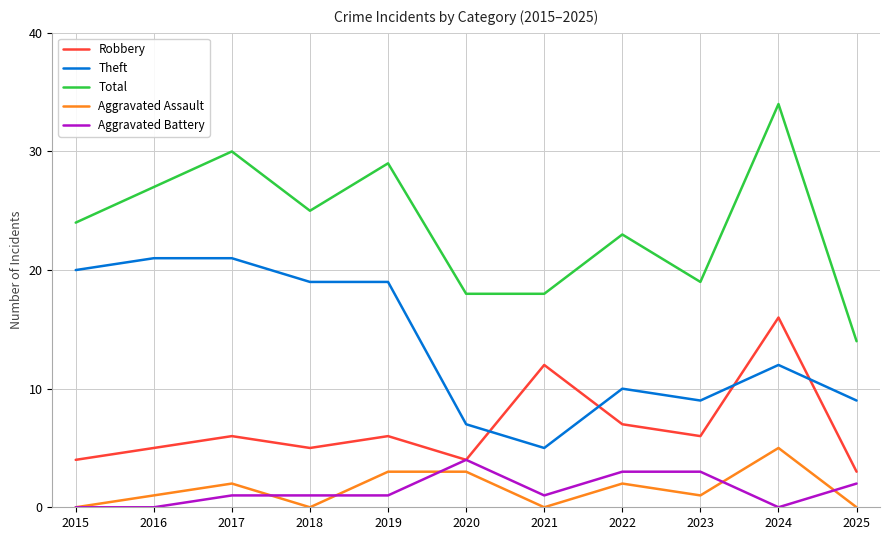

True or false: Total and Aggravated Assault intersect in this chart.

False